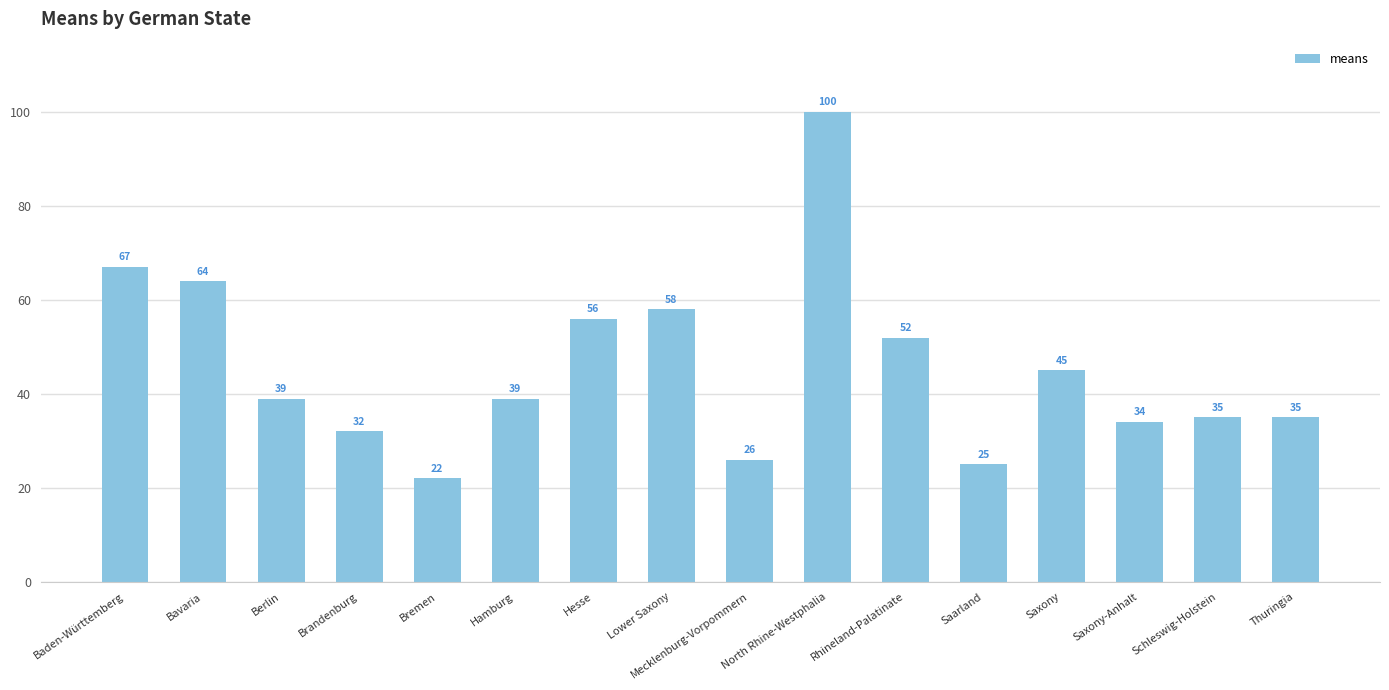

The value at Rhineland-Palatinate is 76. True or false?

False